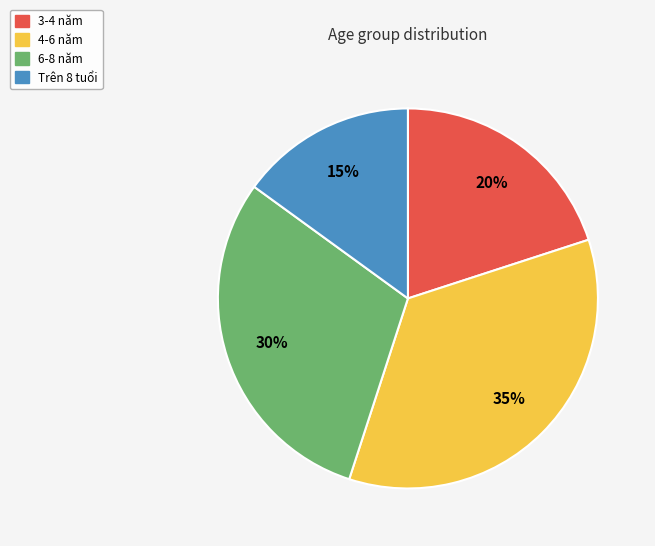

Rank the categories by value from lowest to highest.

Trên 8 tuổi, 3-4 năm, 6-8 năm, 4-6 năm